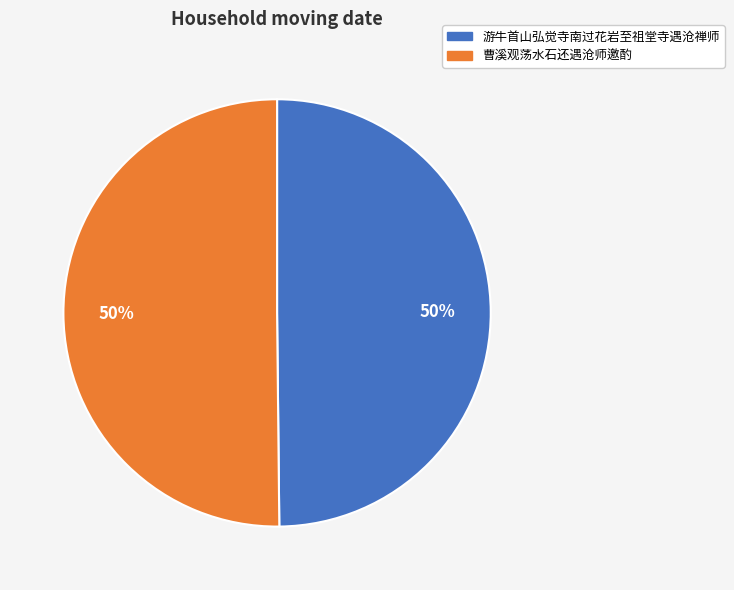

The 曹溪观荡水石还遇沧师邀酌 slice represents 50% of the pie. True or false?

True